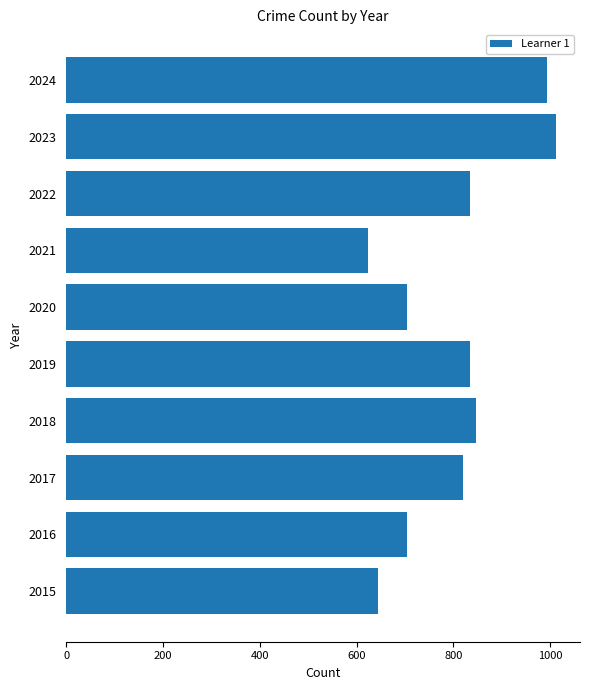

Which category has the lowest value across all series?

2021